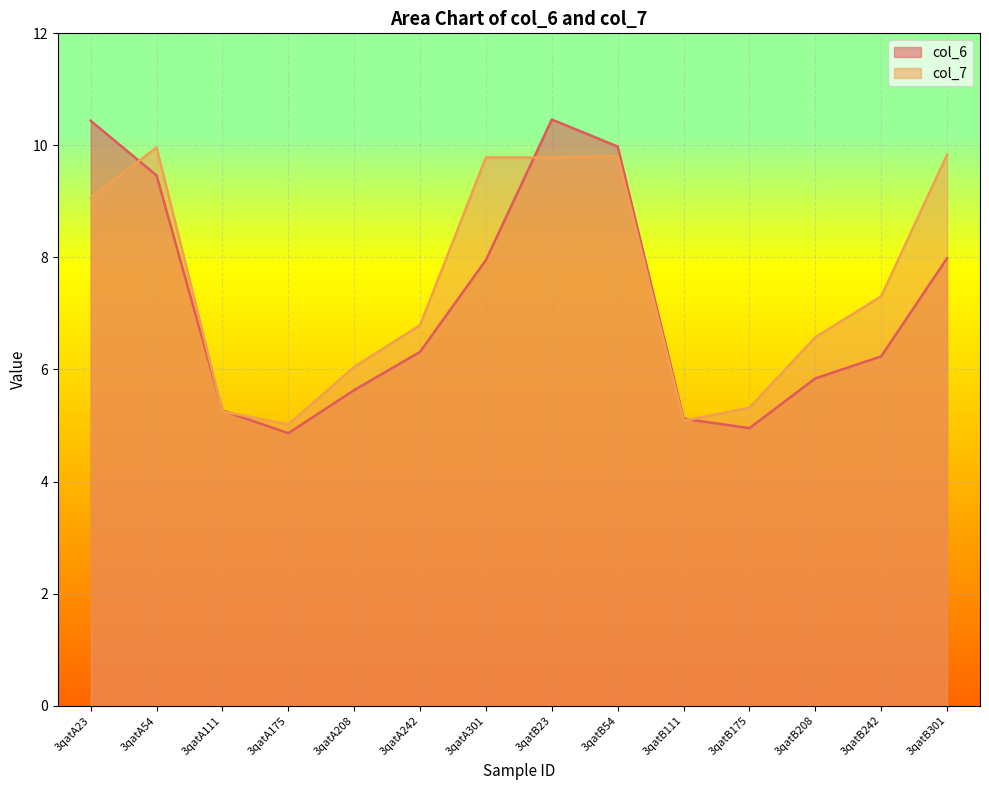

The col_7 series shows 4.0 at 3qatA23. True or false?

False